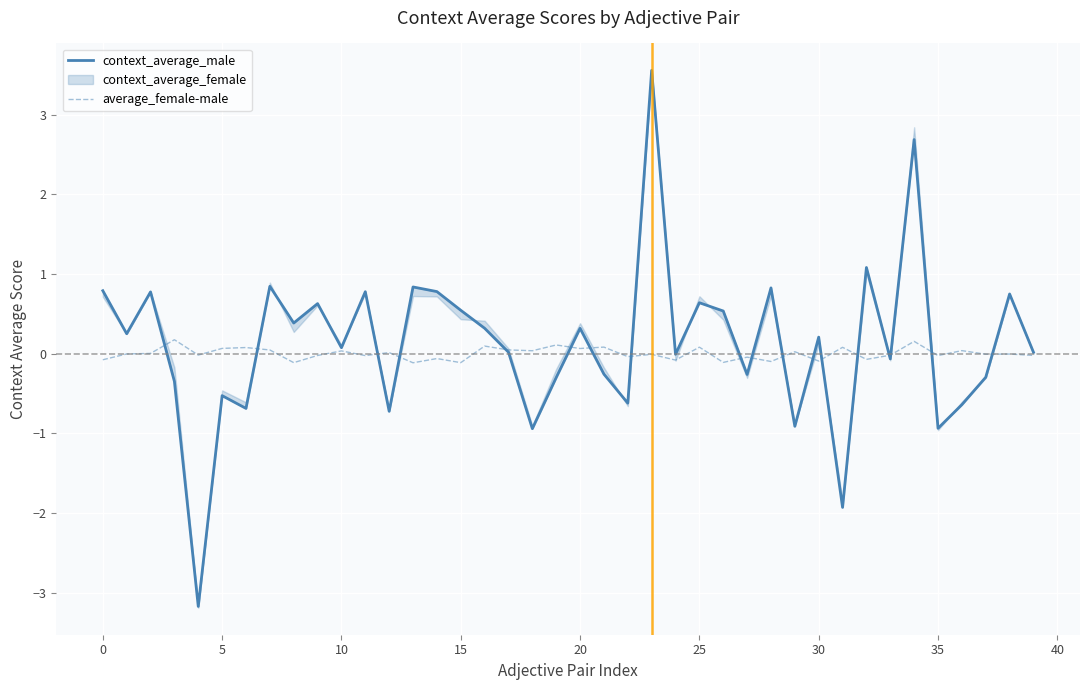

Reading left to right, extract all data points from this chart.

context_average_male: 0.8	0.3	0.8	-0.3	-3.2	-0.5	-0.7	0.8	0.4	0.6	0.1	0.8	-0.7	0.8	0.8	0.5	0.3	0.0	-0.9	-0.3	0.3	-0.3	-0.6	3.6	-0.0	0.6	0.5	-0.3	0.8	-0.9	0.2	-1.9	1.1	-0.1	2.7	-0.9	-0.6	-0.3	0.7	0.0
average_female-male: -0.1	-0.0	0.0	0.2	-0.0	0.1	0.1	0.0	-0.1	-0.0	0.0	-0.0	0.0	-0.1	-0.1	-0.1	0.1	0.0	0.0	0.1	0.1	0.1	-0.0	-0.0	-0.1	0.1	-0.1	-0.0	-0.1	0.0	-0.1	0.1	-0.1	-0.0	0.2	-0.0	0.0	-0.0	-0.0	-0.0